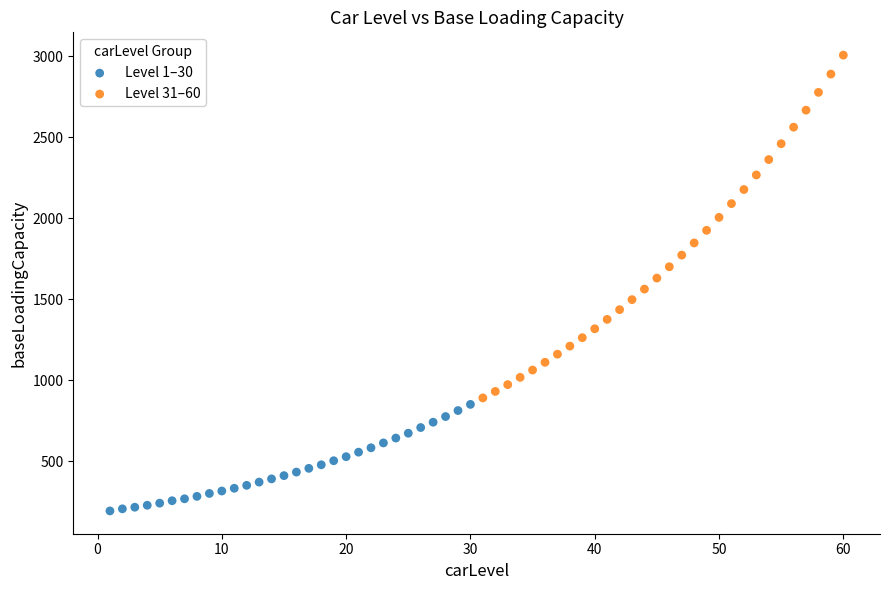

Which series has the largest Y range (max minus min)?

Level 31–60